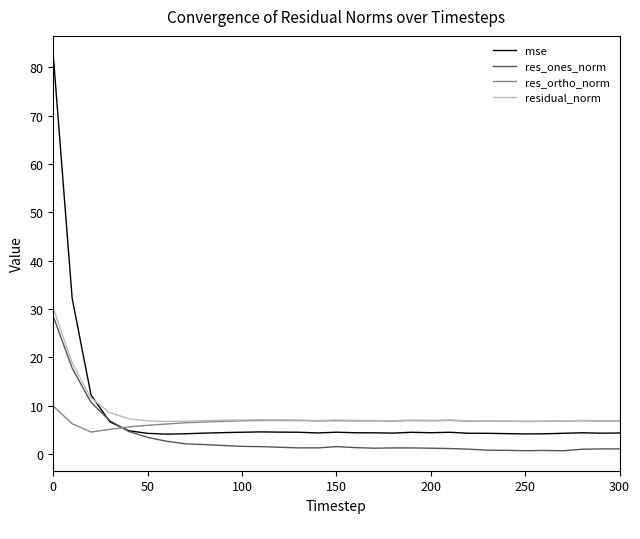

What is the greatest value displayed?

82.4